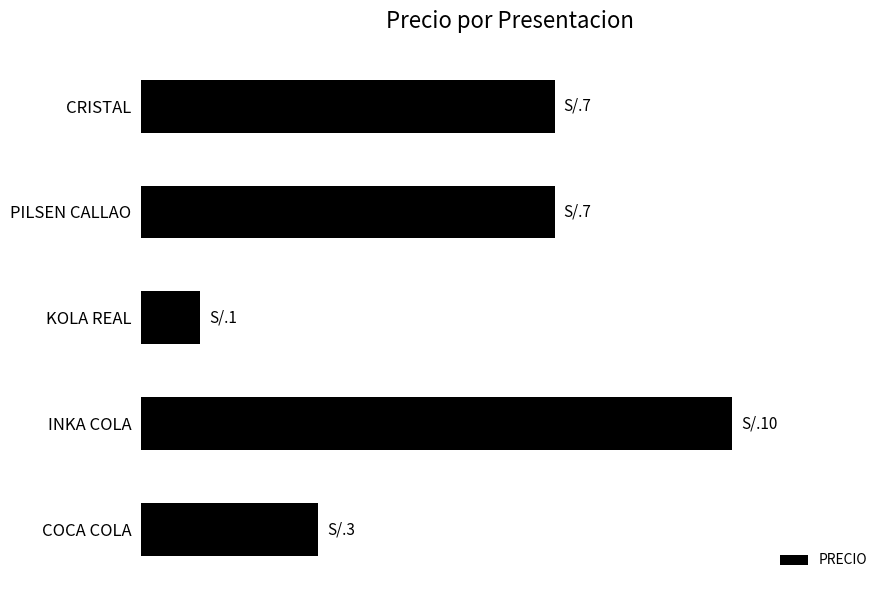

List the labels in order of value, smallest first.

KOLA REAL, COCA COLA, CRISTAL, PILSEN CALLAO, INKA COLA